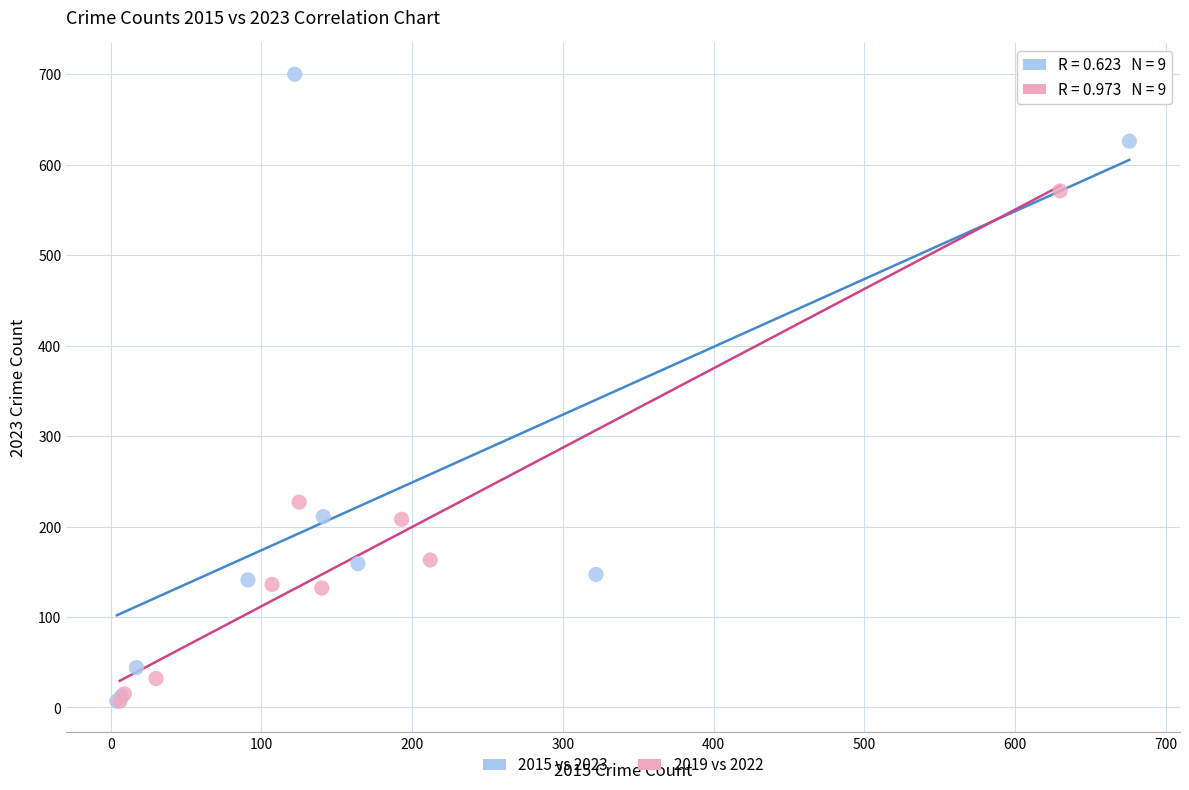

Which series contains the highest Y value?

2015 vs 2023